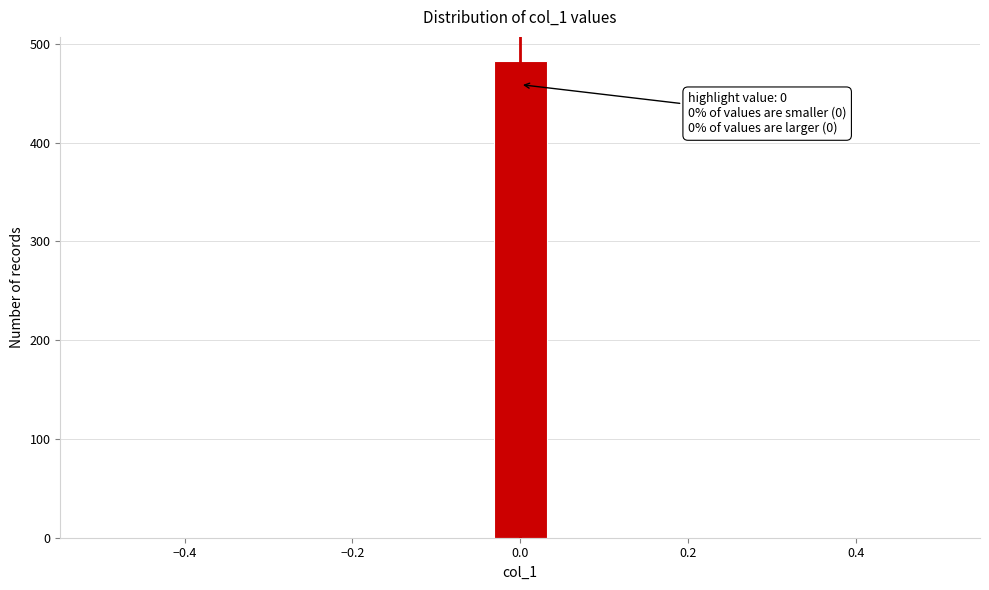

Read against the x-axis, roughly where is the centre of the tallest bar?

0.00